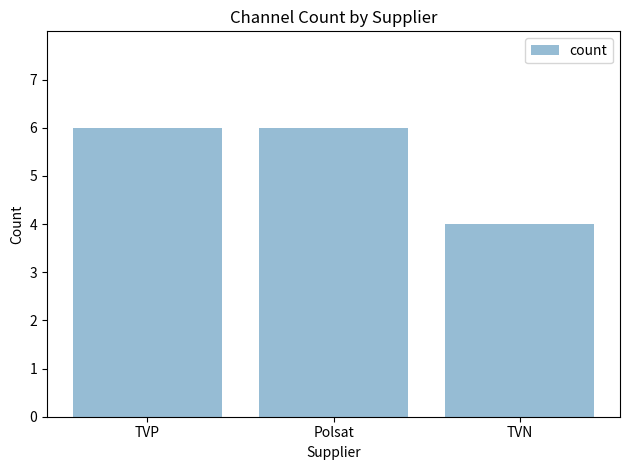

Are the bars horizontal?

No